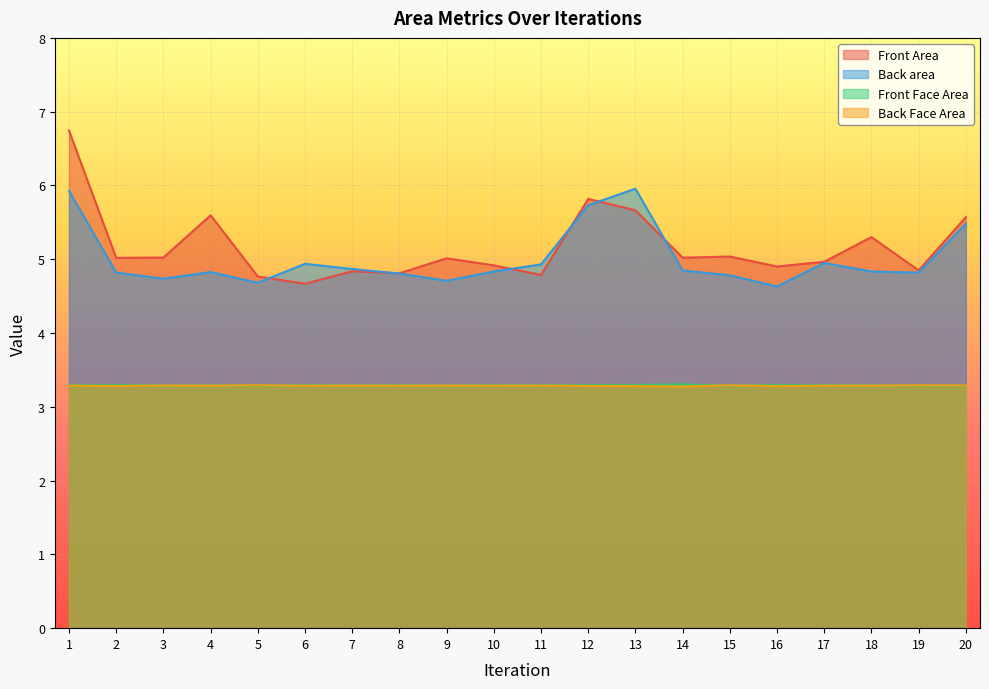

The Front Area series shows 4.8 at 5. True or false?

True